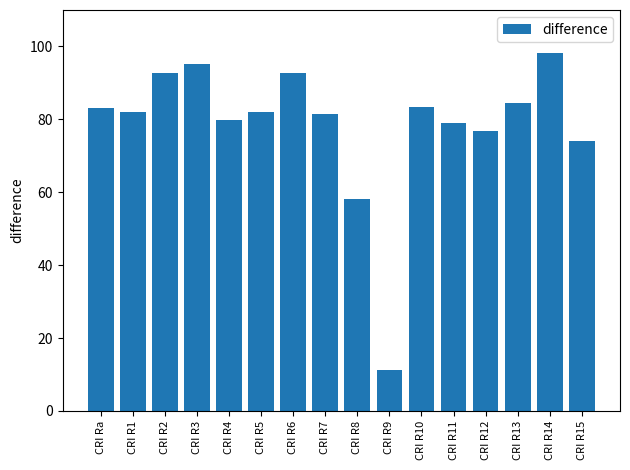

Are the bars grouped side by side (vs. stacked)?

No